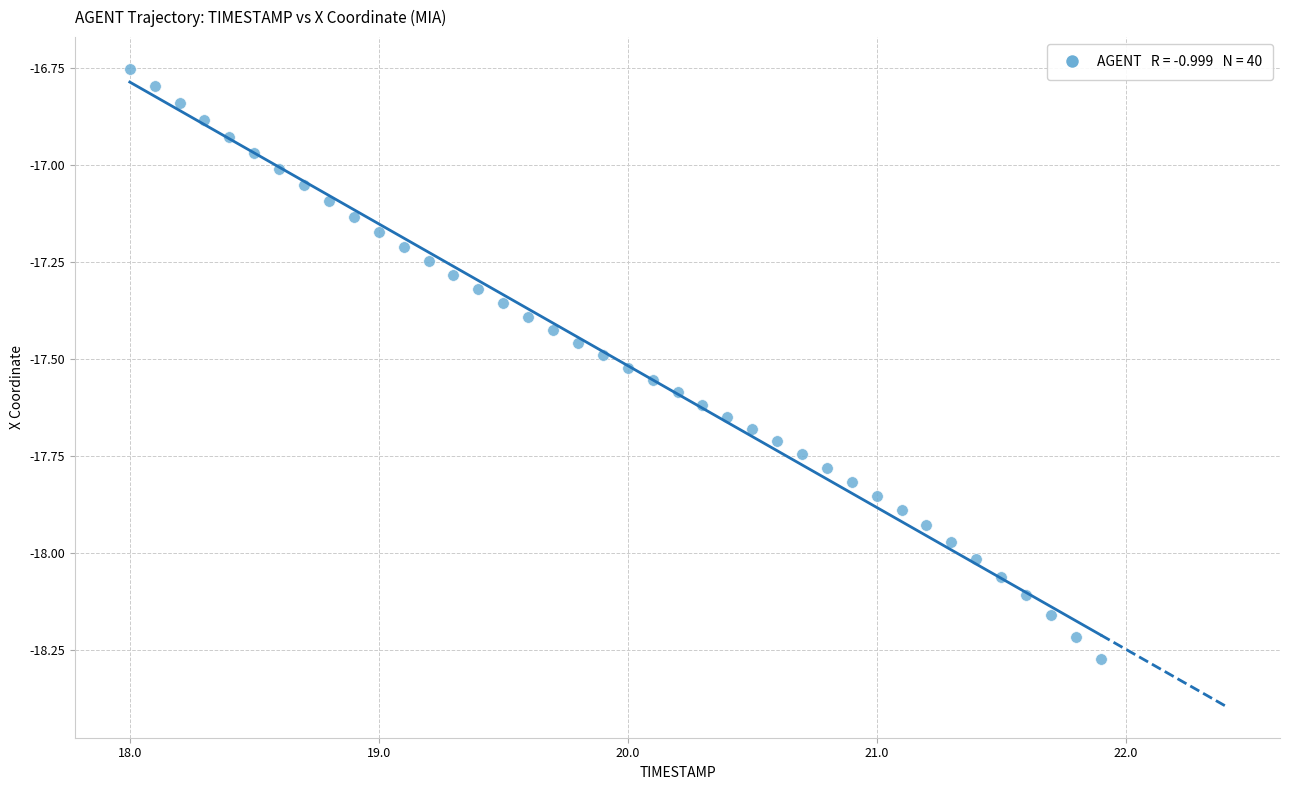

What is the range of X values (max minus min)?

3.9